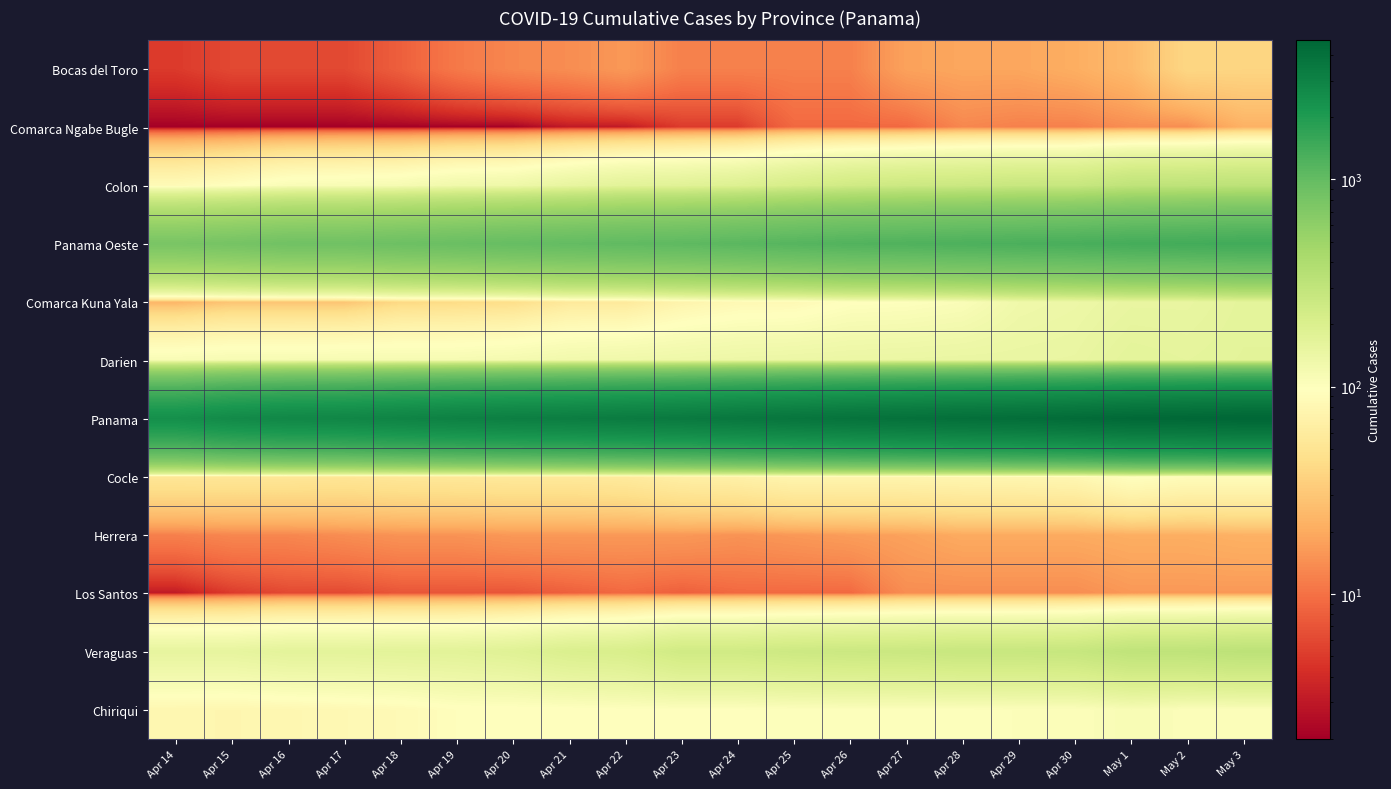

Between Apr 14 and Apr 27, which is larger?

Apr 27